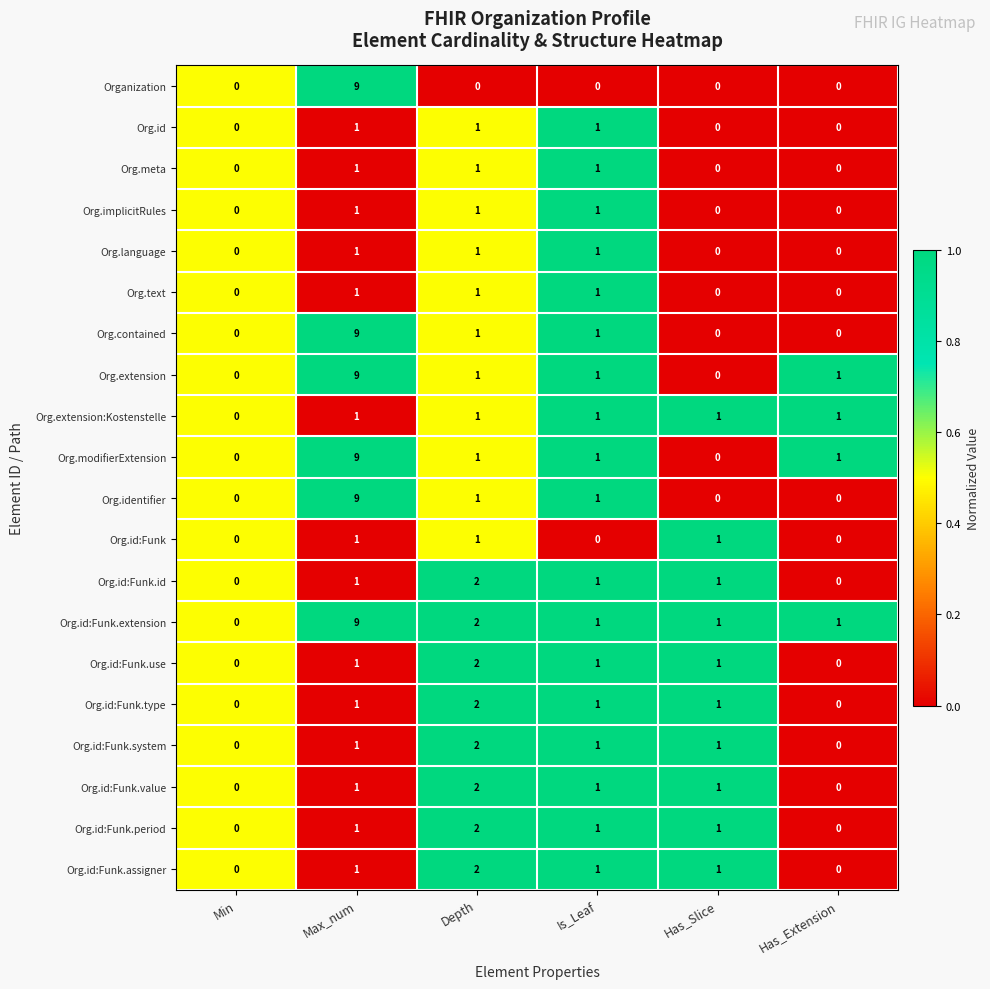

Is it true that Org.id:Funk.id equals 1 at Max_num?

True